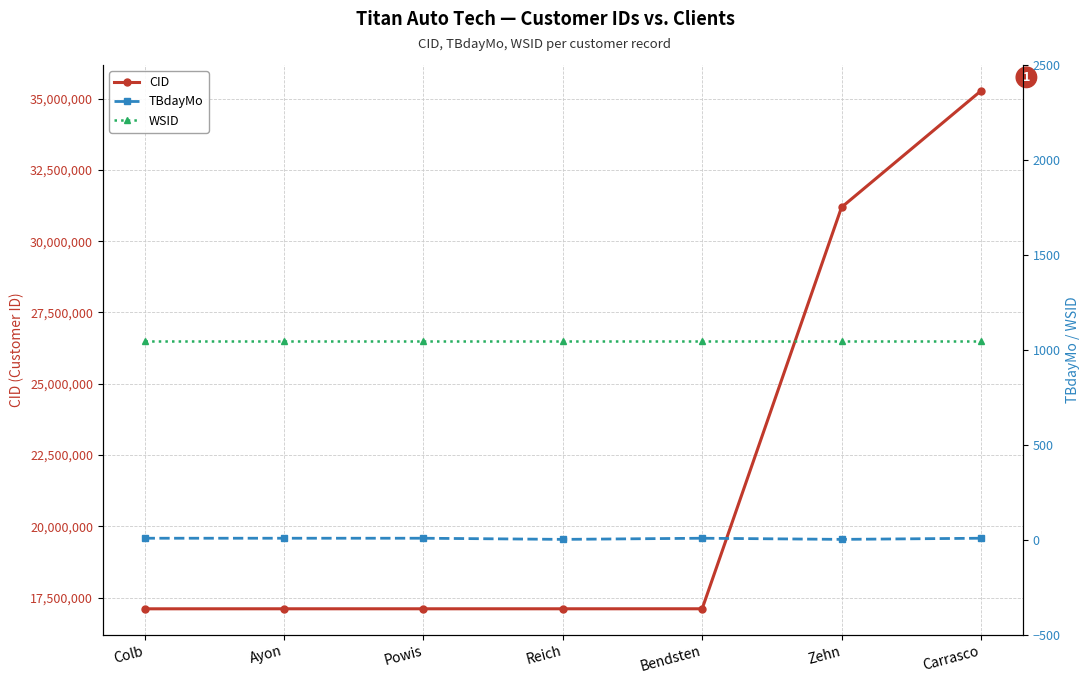

What are all the series names shown in the legend?

CID, TBdayMo, WSID